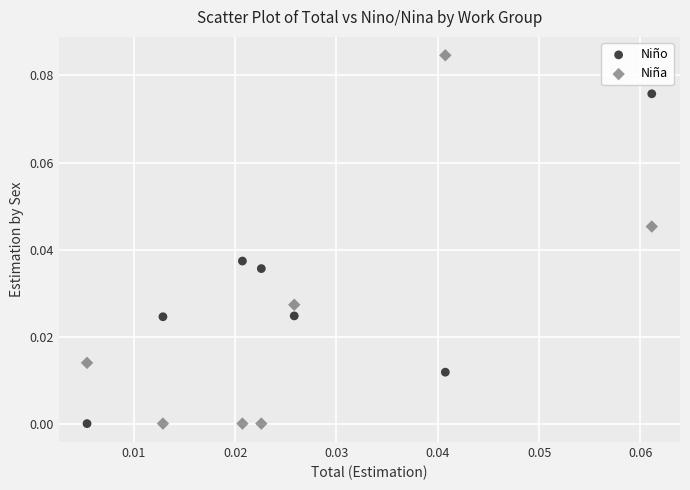

Which series reaches the maximum Y coordinate?

Niña